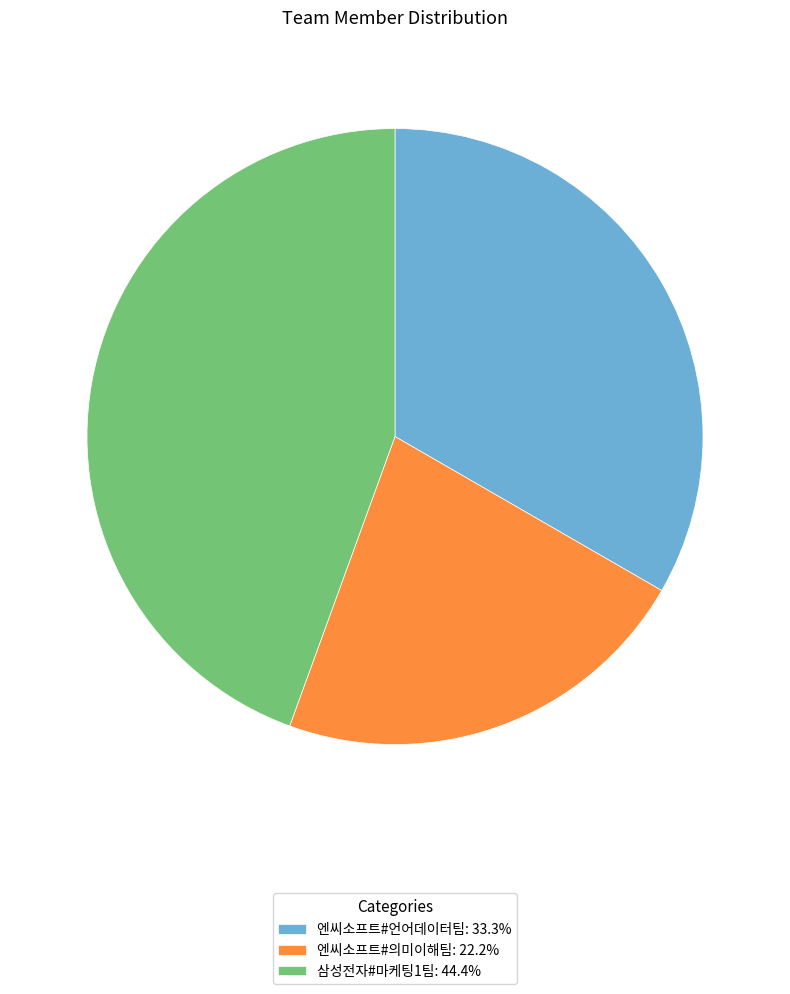

What is the largest slice in the pie chart?

삼성전자#마케팅1팀